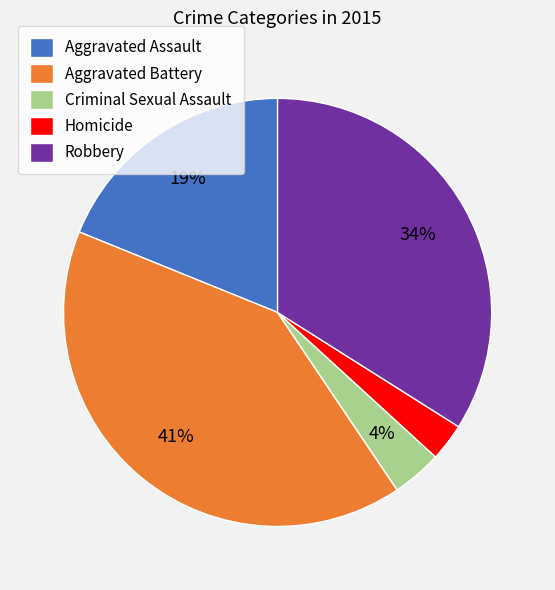

What is the smallest slice in the pie chart?

Homicide